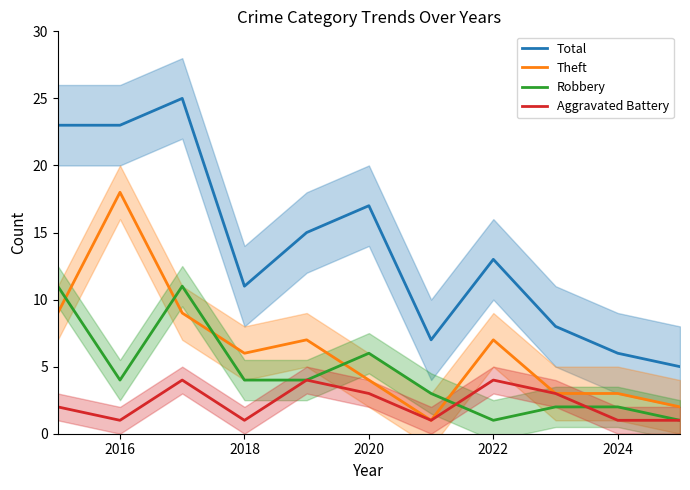

What is the minimum value for Robbery?

1